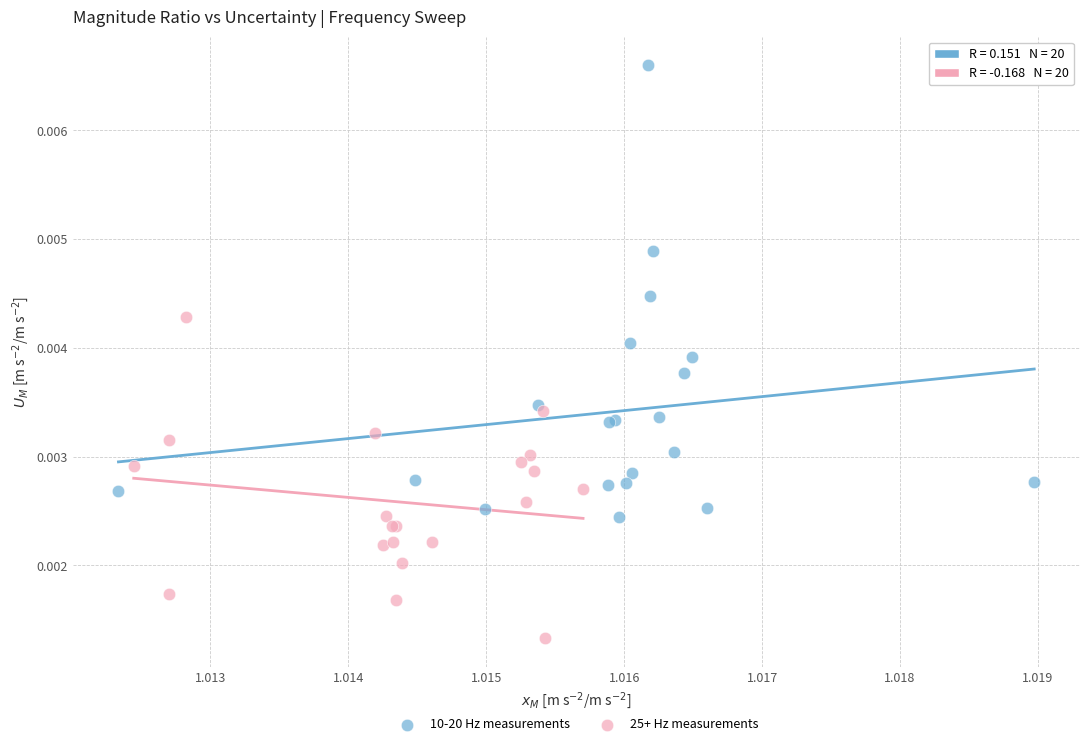

Which series has the widest spread of Y values?

10-20 Hz measurements